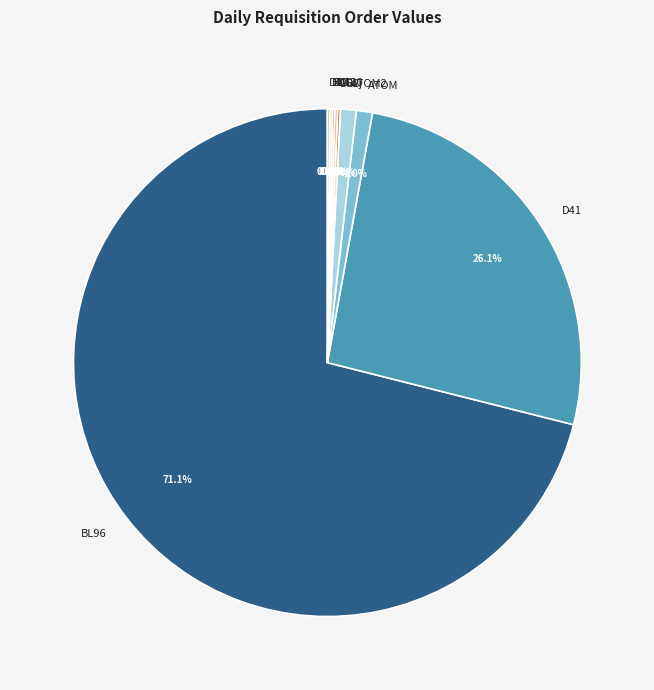

What is the largest slice in the pie chart?

BL96